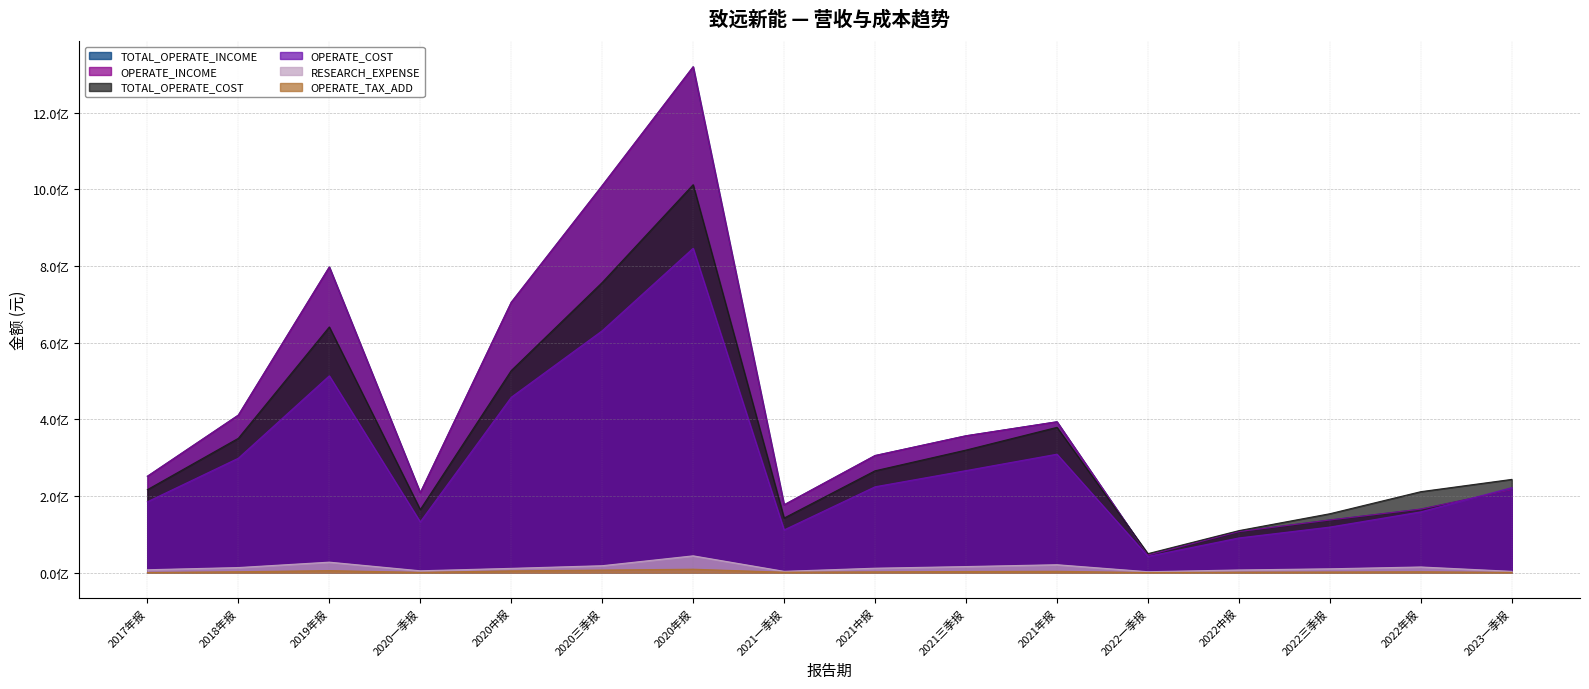

True or false: OPERATE_COST and TOTAL_OPERATE_COST intersect in this chart.

False